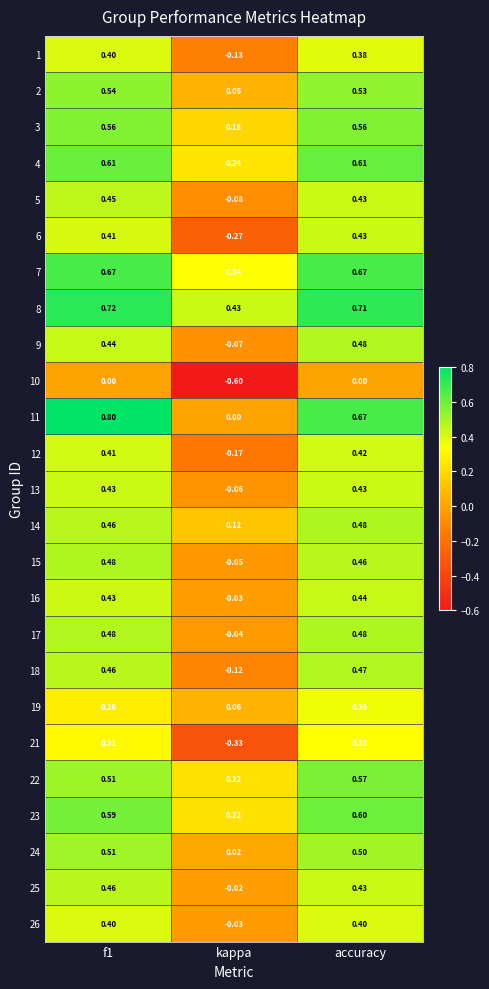

Where is 16 nearest to the value 0?

kappa